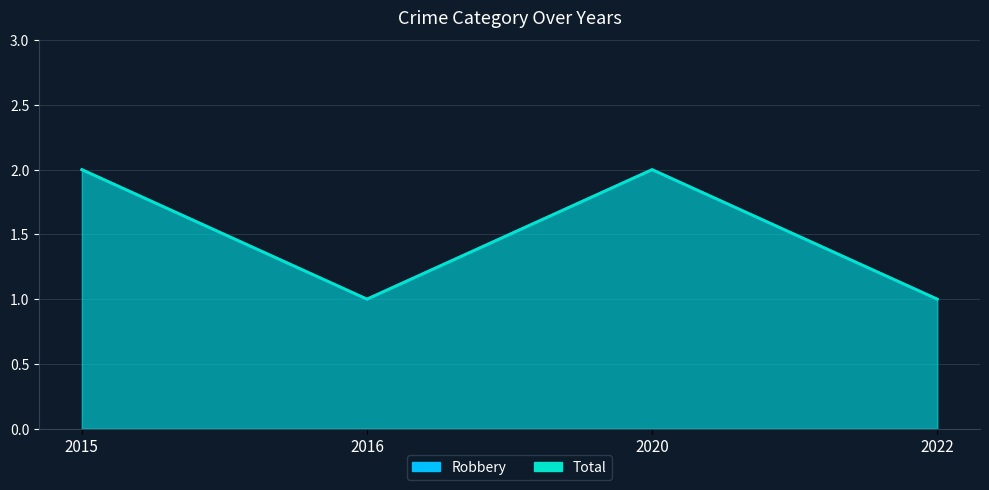

The value of Robbery at 2015 is 2. True or false?

True